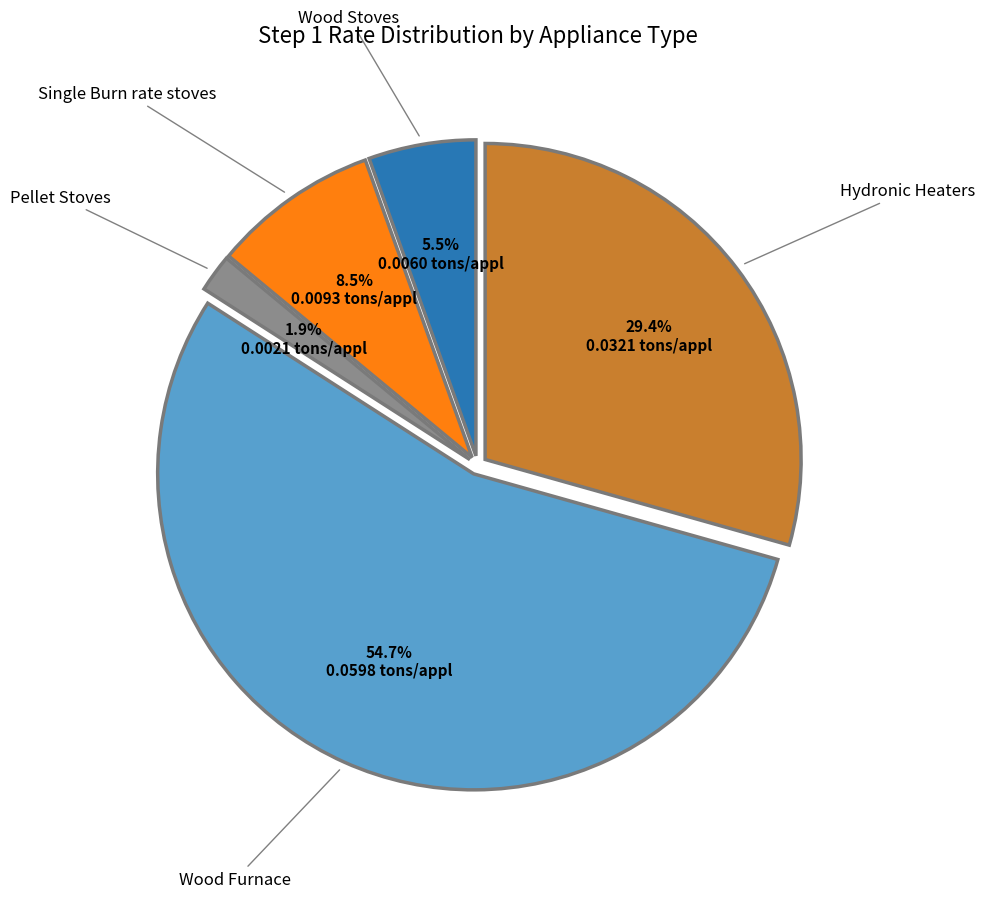

Which category accounts for the majority?

Wood Furnace